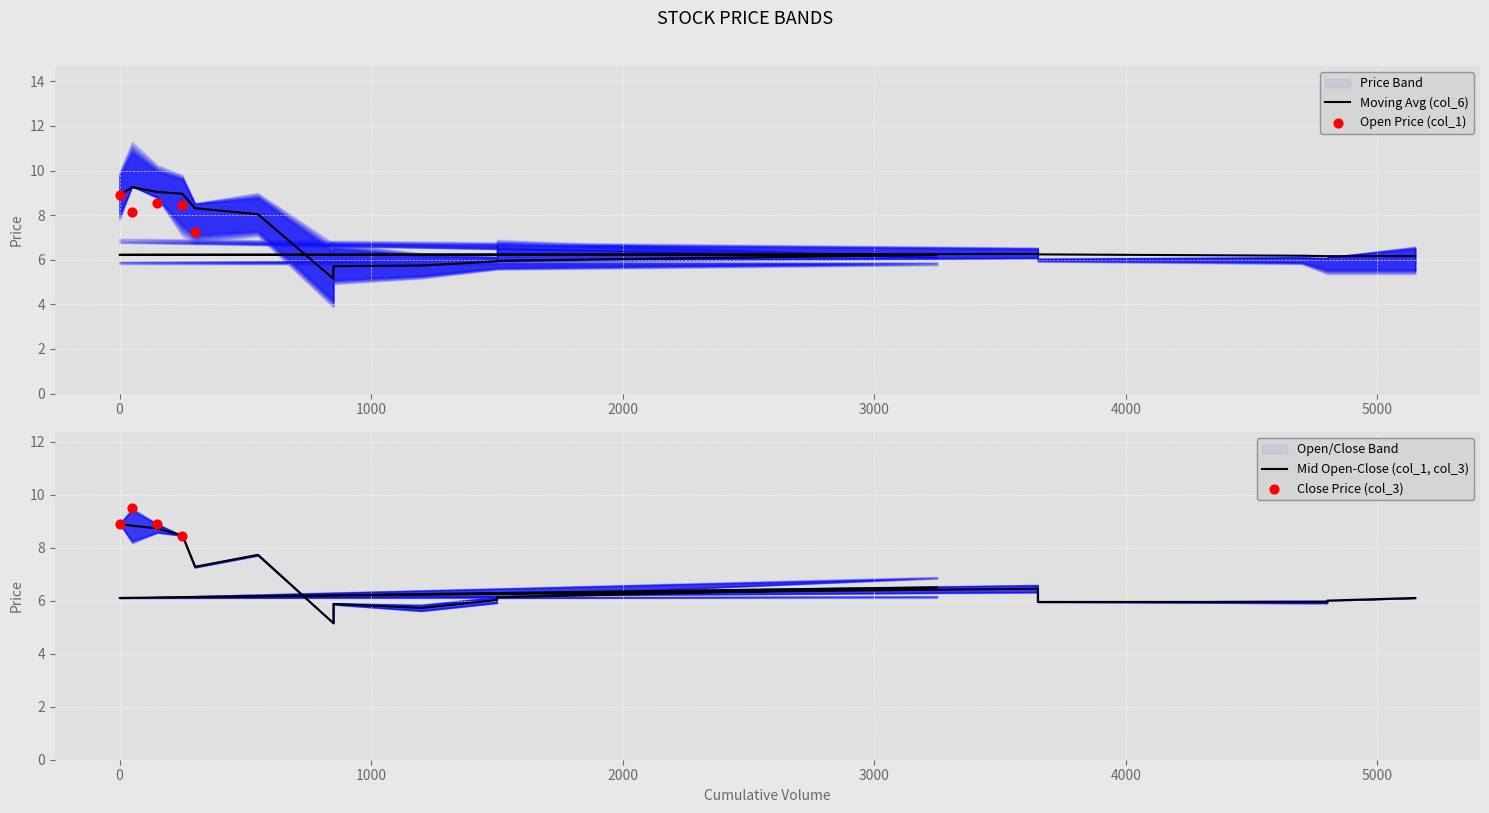

At which category is the sum across all series the highest?

50